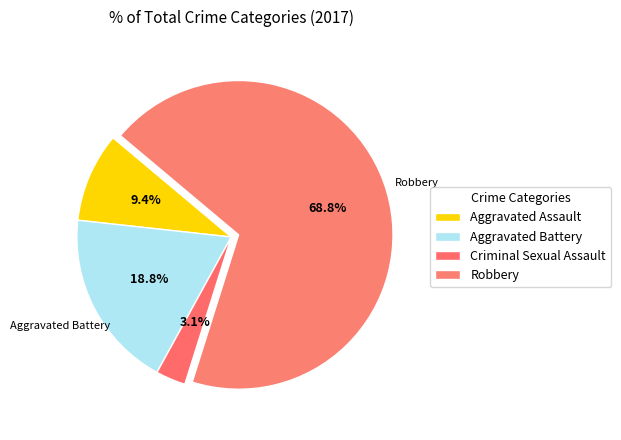

Which slice represents more than half of the pie?

Robbery